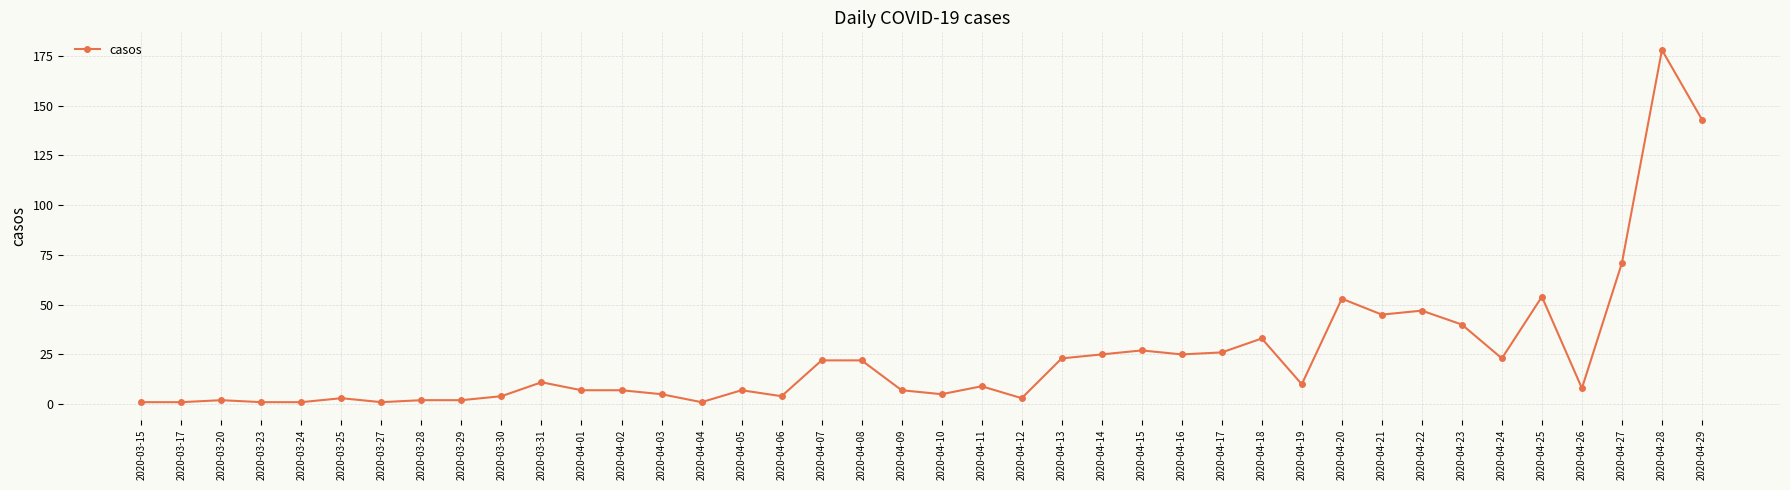

What is the sum of the values at 2020-04-08 and 2020-04-18?

55